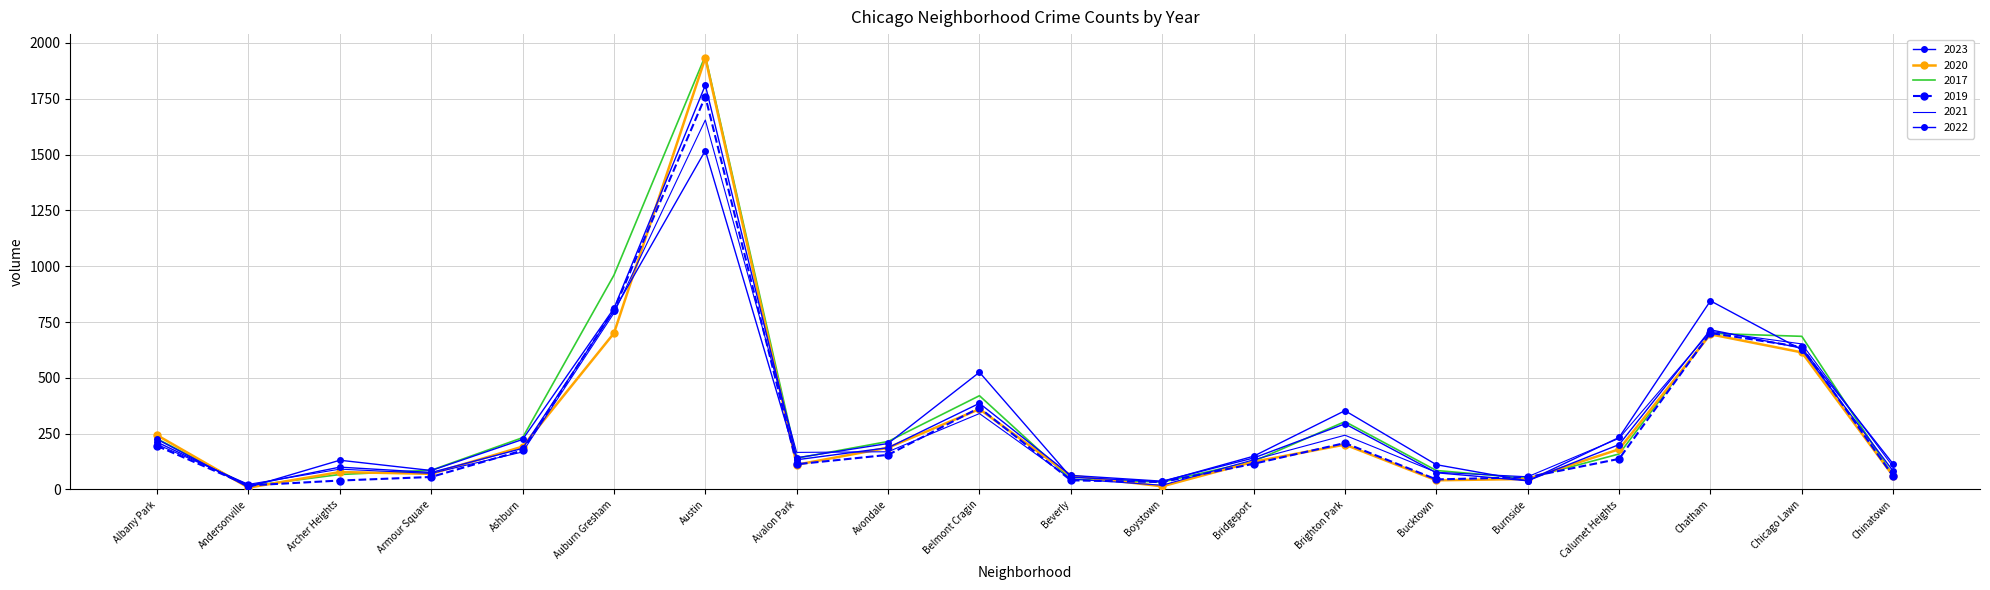

The value of 2021 at Avalon Park is 239. True or false?

False